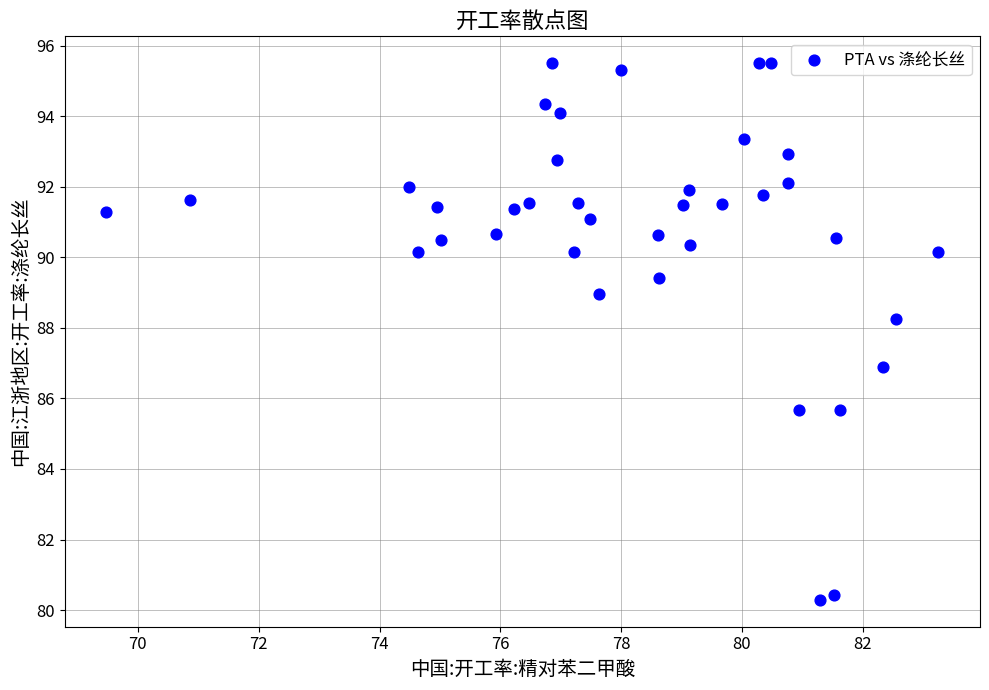

What is the range of X values (max minus min)?

13.8